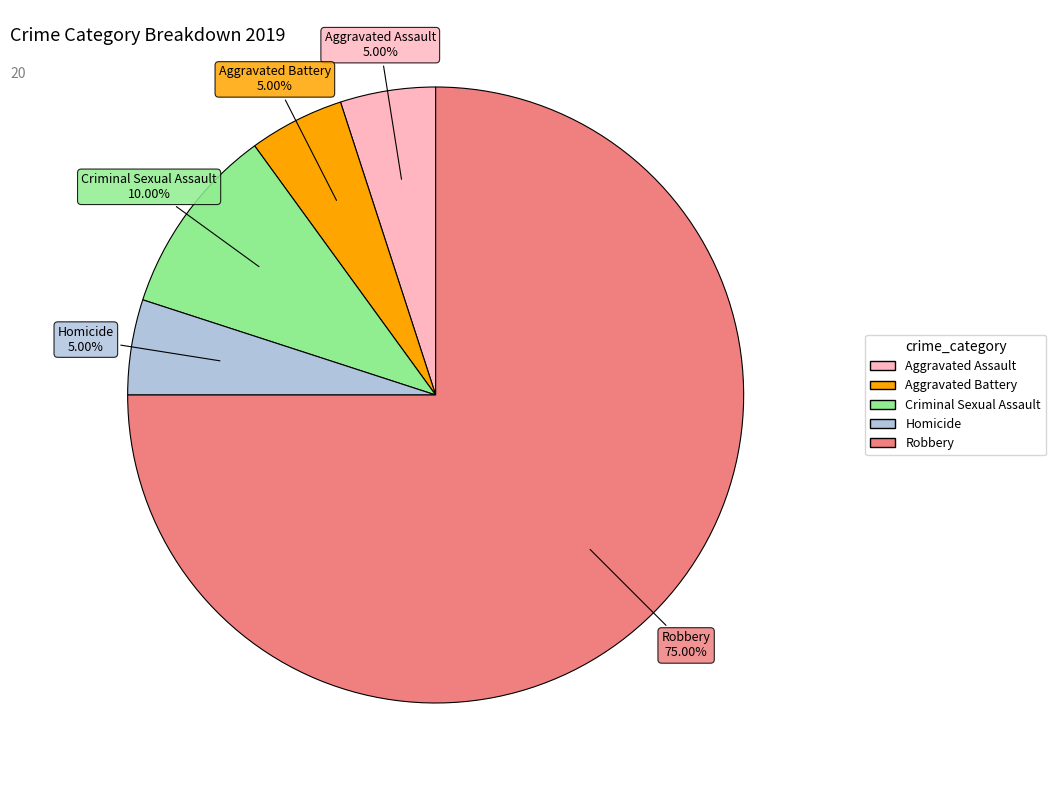

Combined, do Criminal Sexual Assault and Aggravated Battery account for over 50%?

No